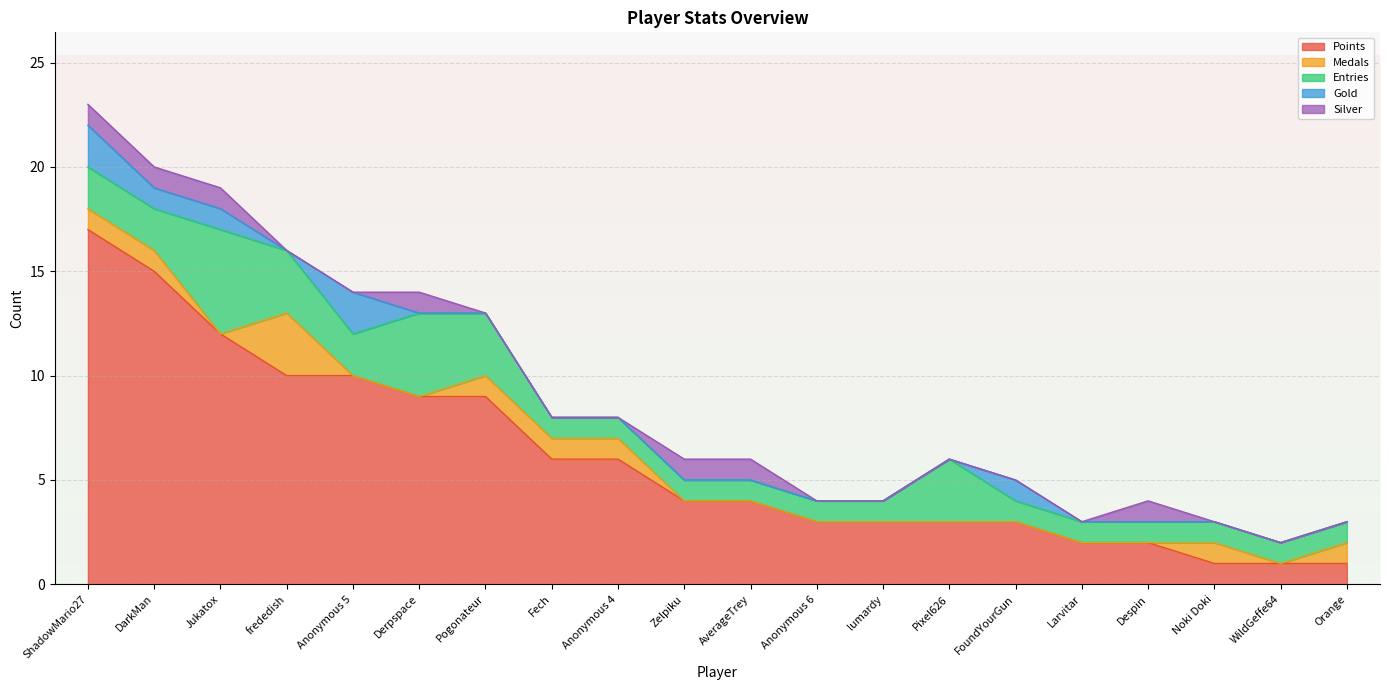

What is the total value across all series at AverageTrey?

6